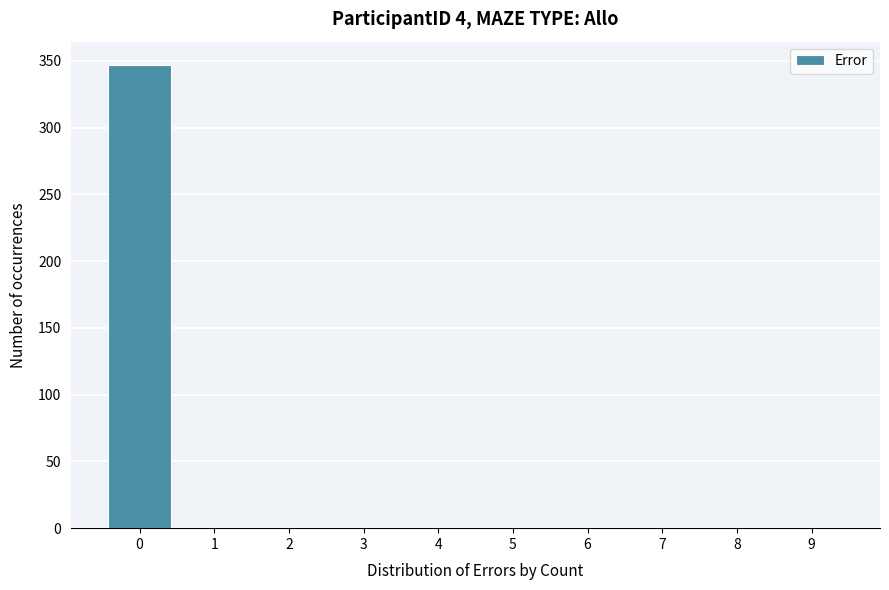

Reading right to left, list all the values displayed in this chart.

9=0	8=0	7=0	6=0	5=0	4=0	3=0	2=0	1=0	0=347